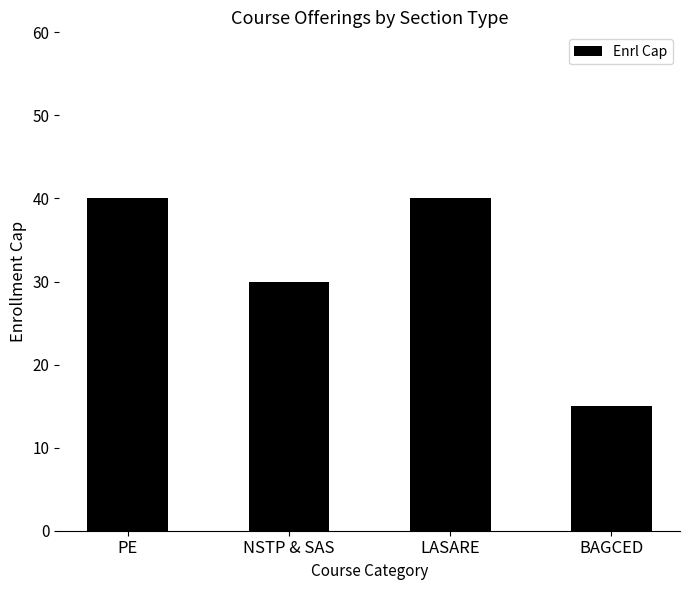

What is the label of the 3rd bar from the left?

LASARE